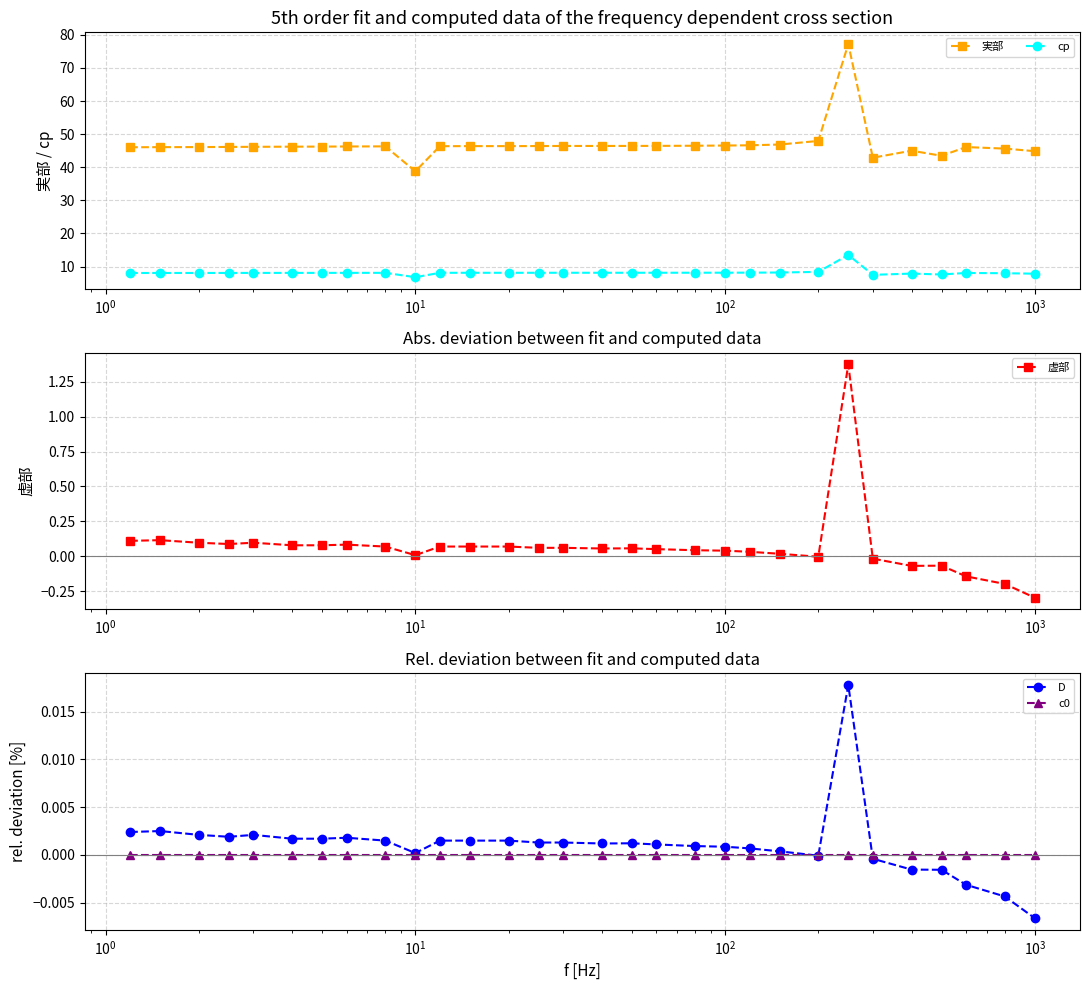

True or false: c0 and cp intersect in this chart.

False